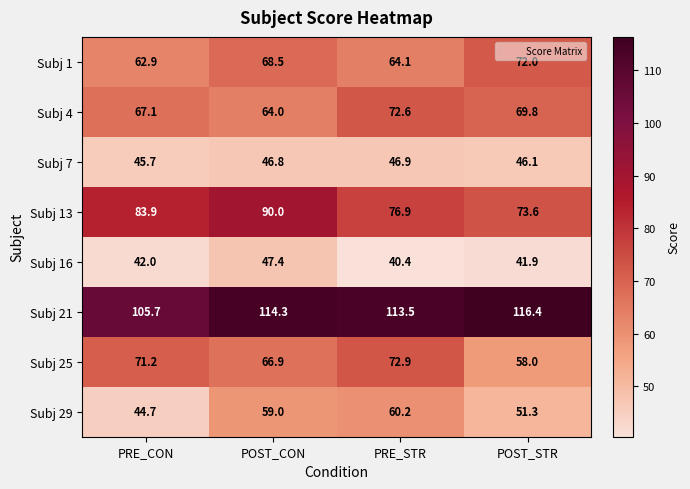

What is the smallest value displayed?

40.4